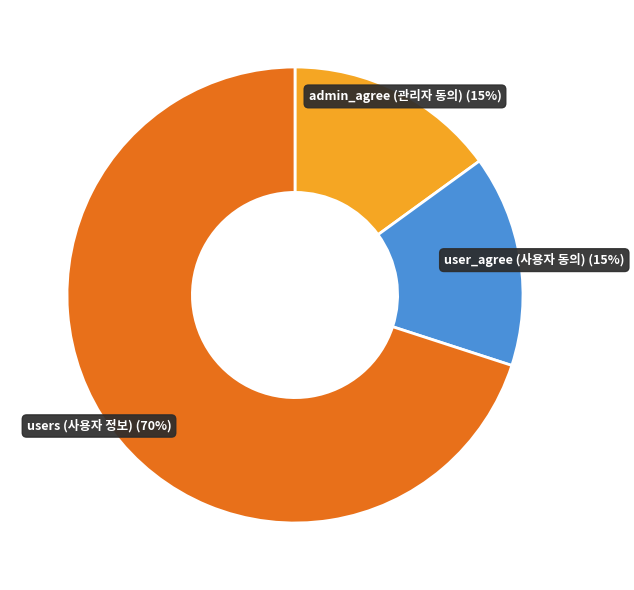

Does any single category account for the majority?

Yes